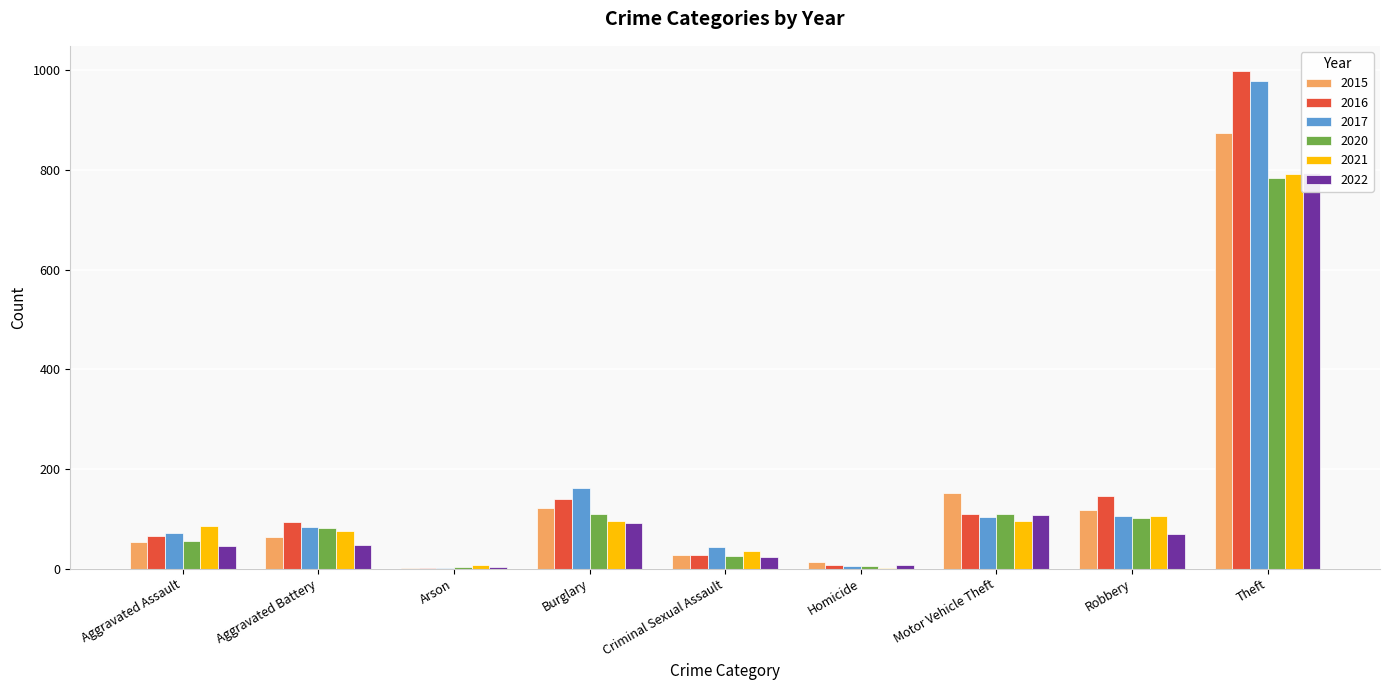

At which category does the chart reach its minimum across all series?

Arson